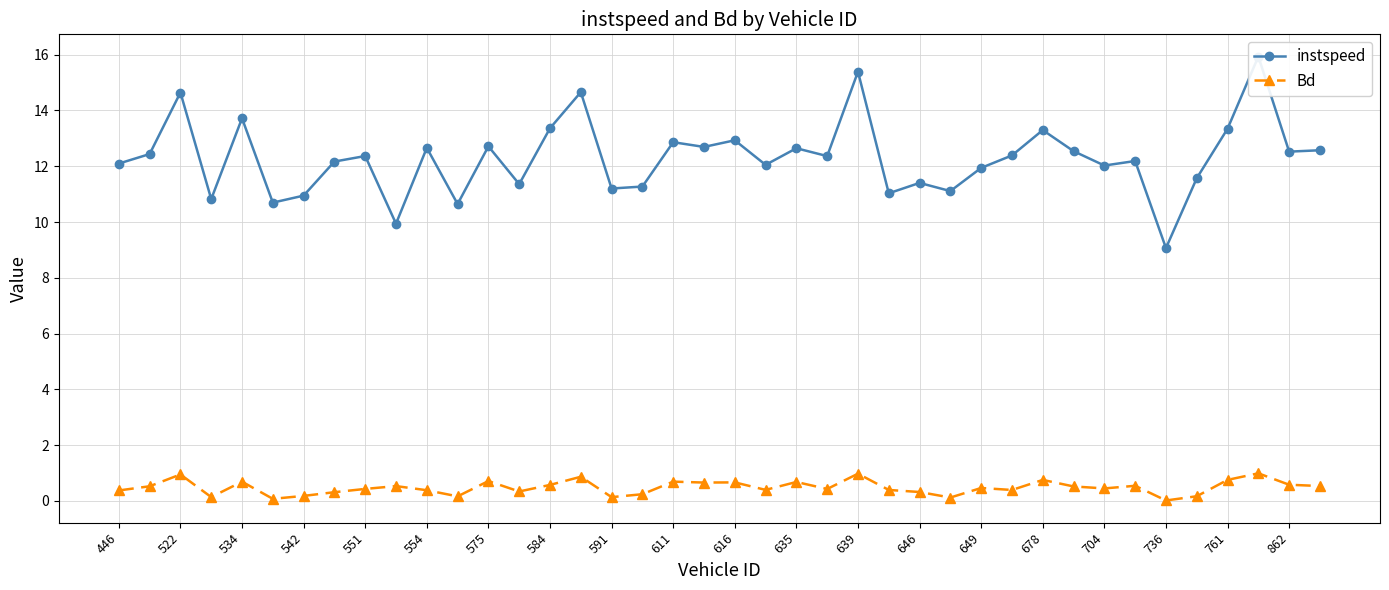

What is the label of the 36th point from the left?

35